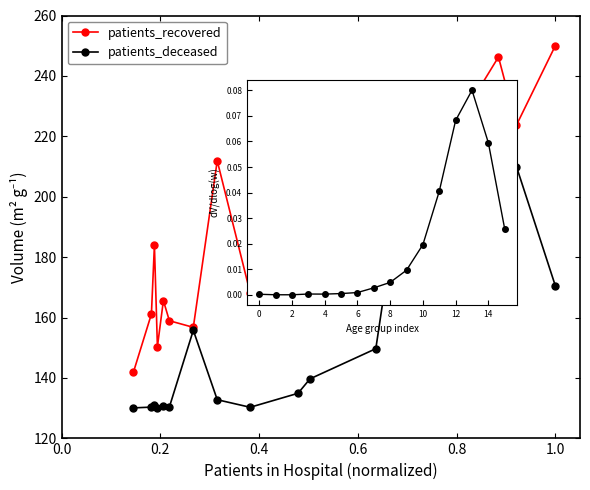

What are all the series names shown in the legend?

patients_recovered, patients_deceased